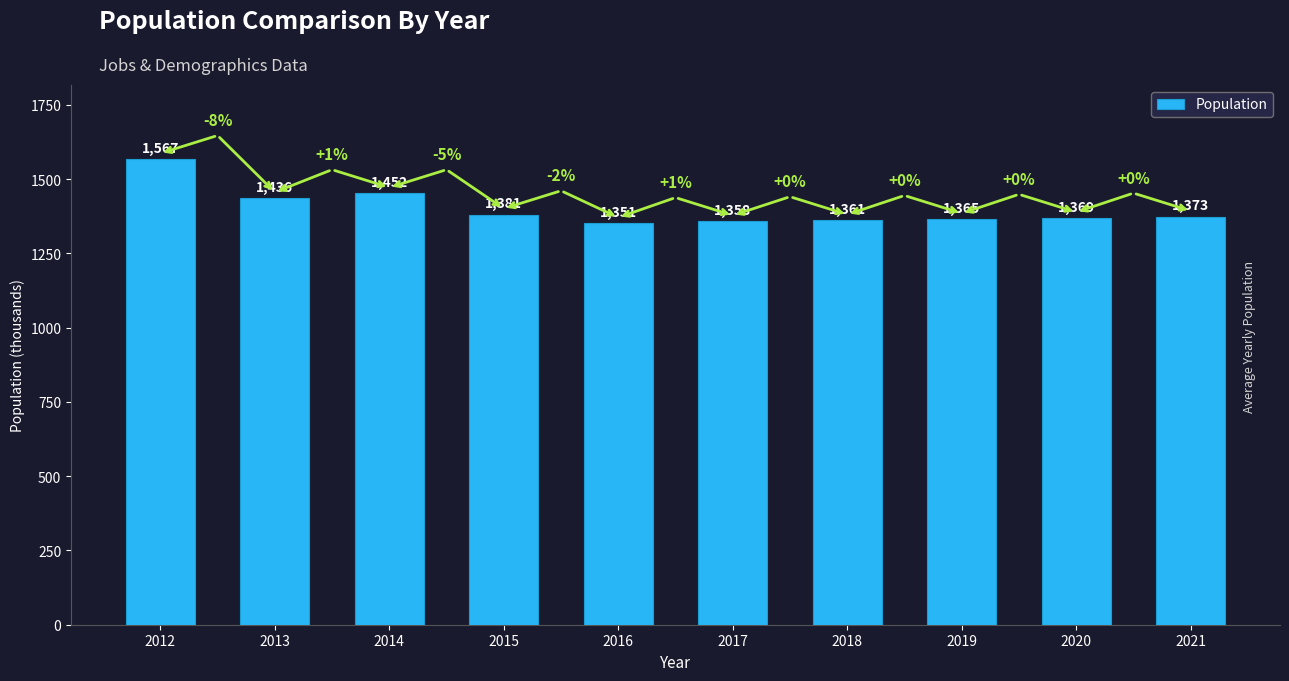

What value does the data have at 2020, to the nearest 50?

1350